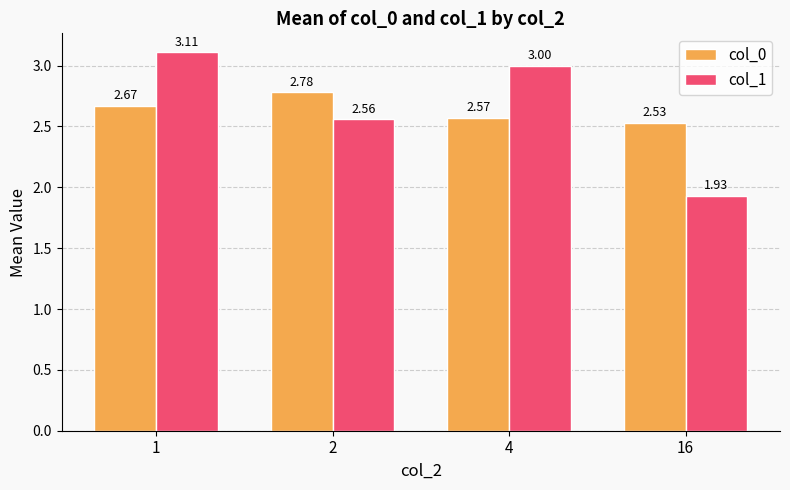

Which series has the largest range (max minus min)?

col_1